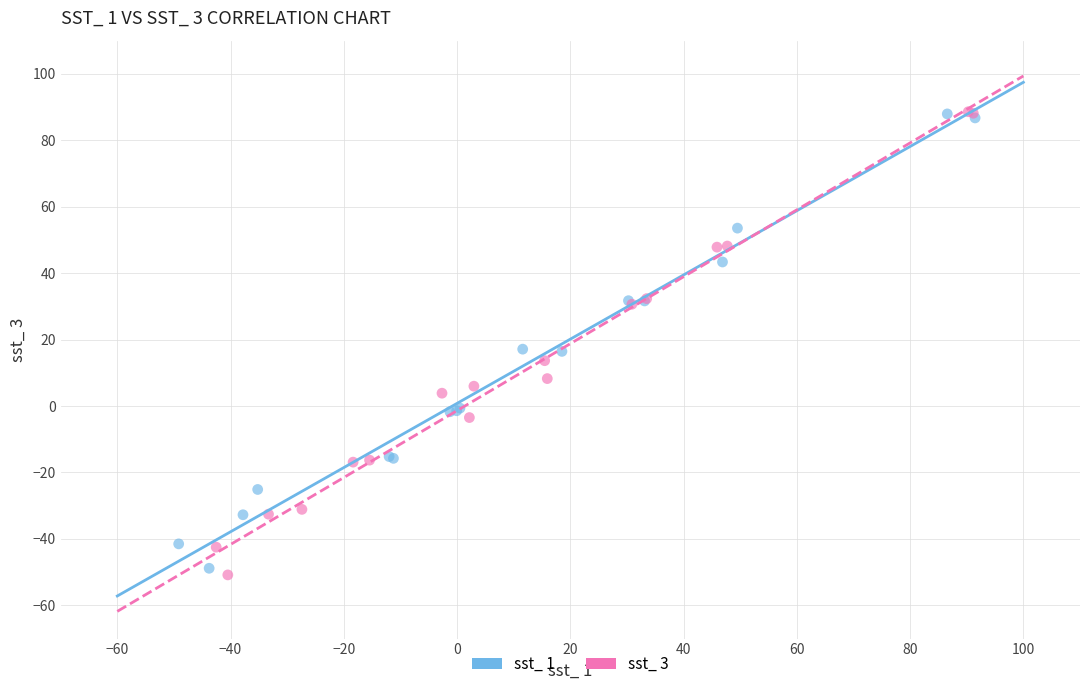

What are all the series names shown in the legend?

sst_ 1, sst_ 3